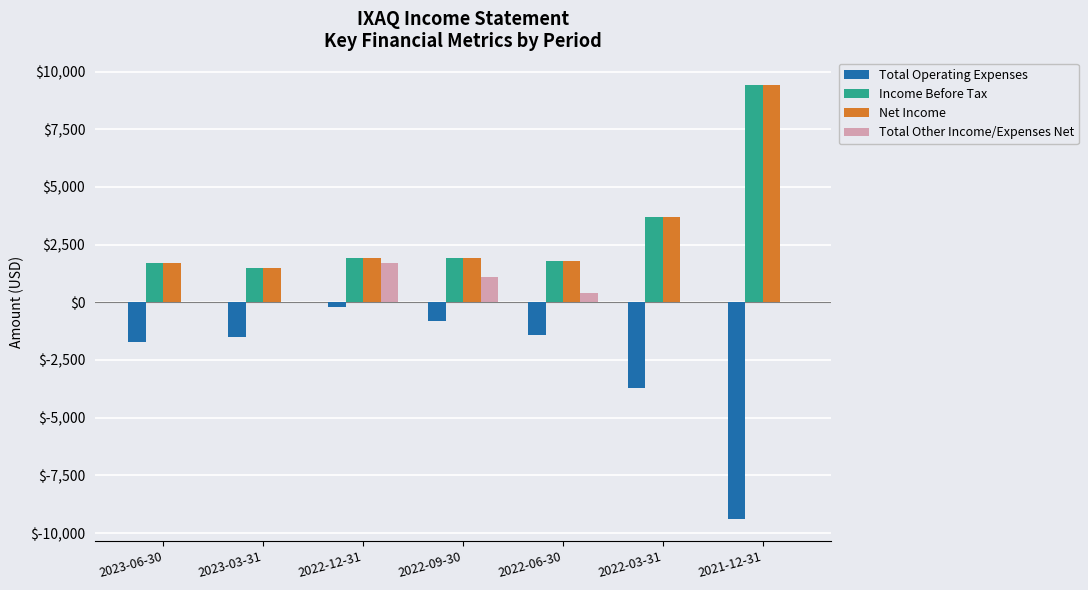

What is the greatest value displayed?

9400